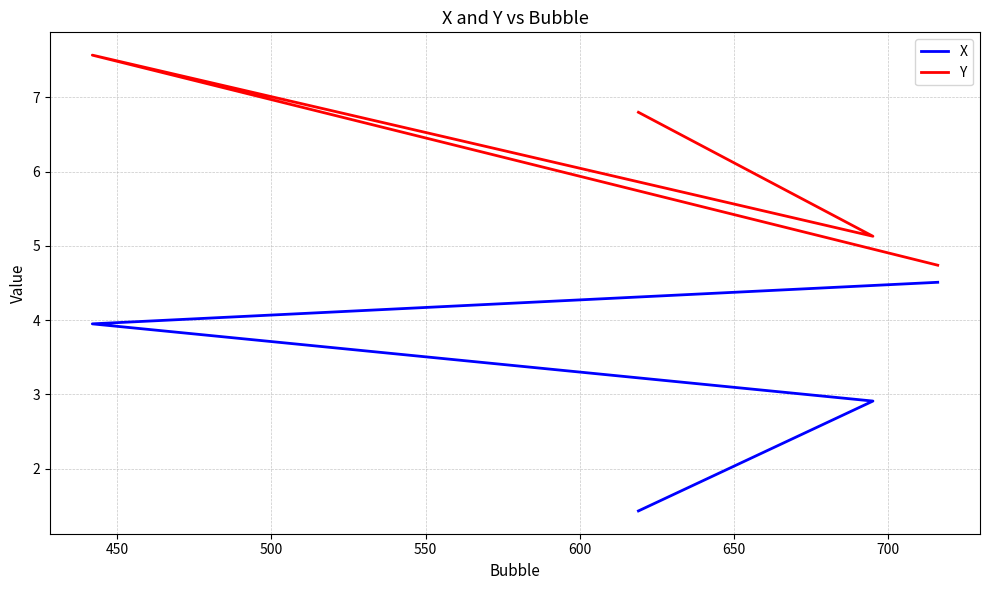

At how many categories does at least one series exceed 4?

4